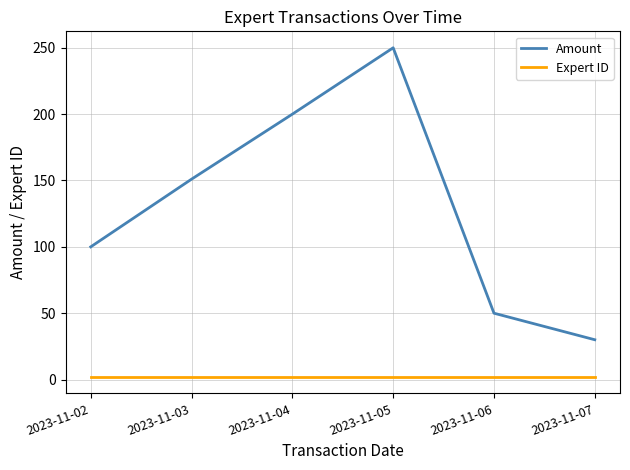

What is the maximum value for Expert ID?

2